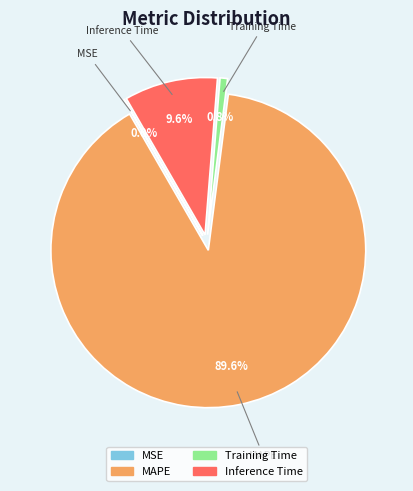

The MSE slice represents 0% of the pie. True or false?

True